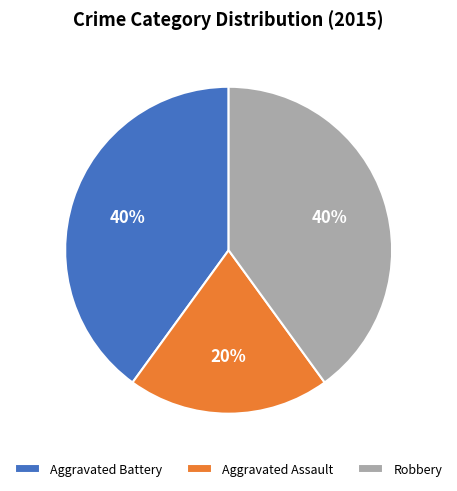

What percentage is the Robbery slice, to the nearest percent?

40%